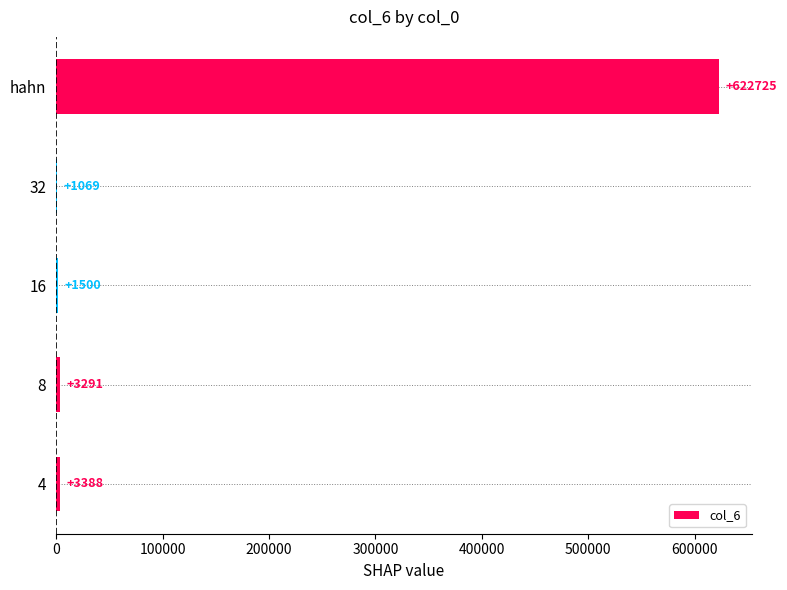

What is the average value?

126394.6